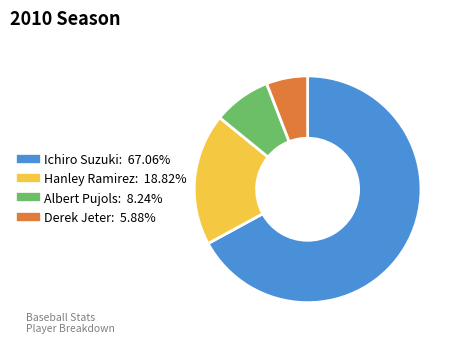

Combined, do Hanley Ramirez and Derek Jeter account for over 50%?

No